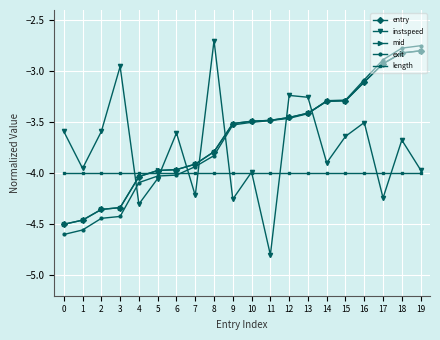

True or false: instspeed has more than 1 interior local peaks.

True